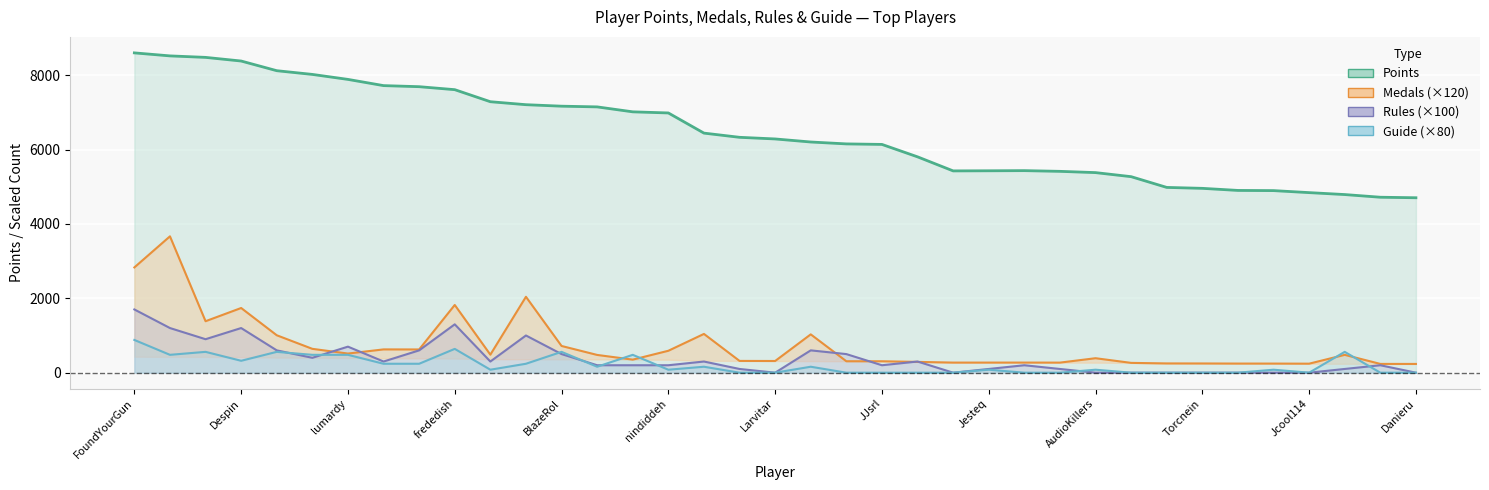

Between 22 and 15, which is larger?

15